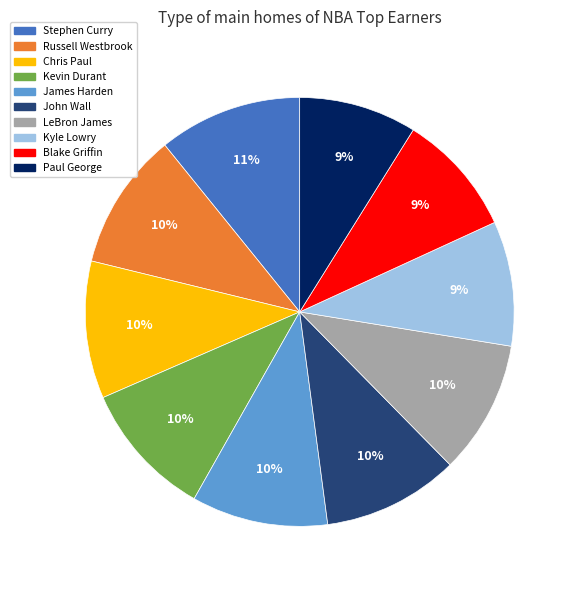

To the nearest percent, what is the difference between the John Wall and Stephen Curry slice percentages?

1%